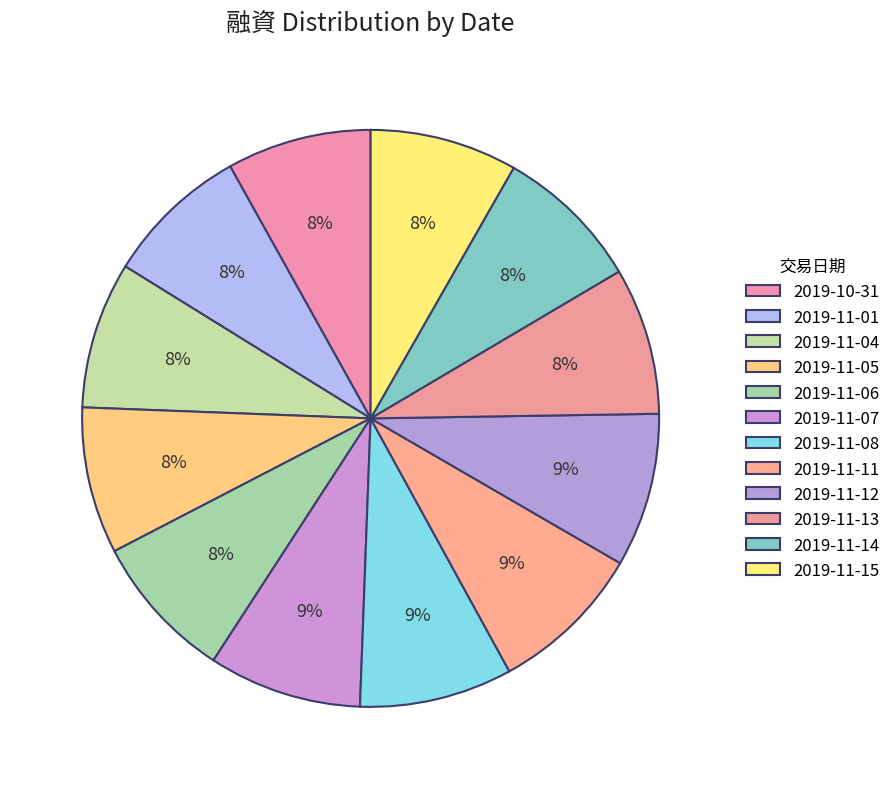

How many slices are in this pie chart?

12